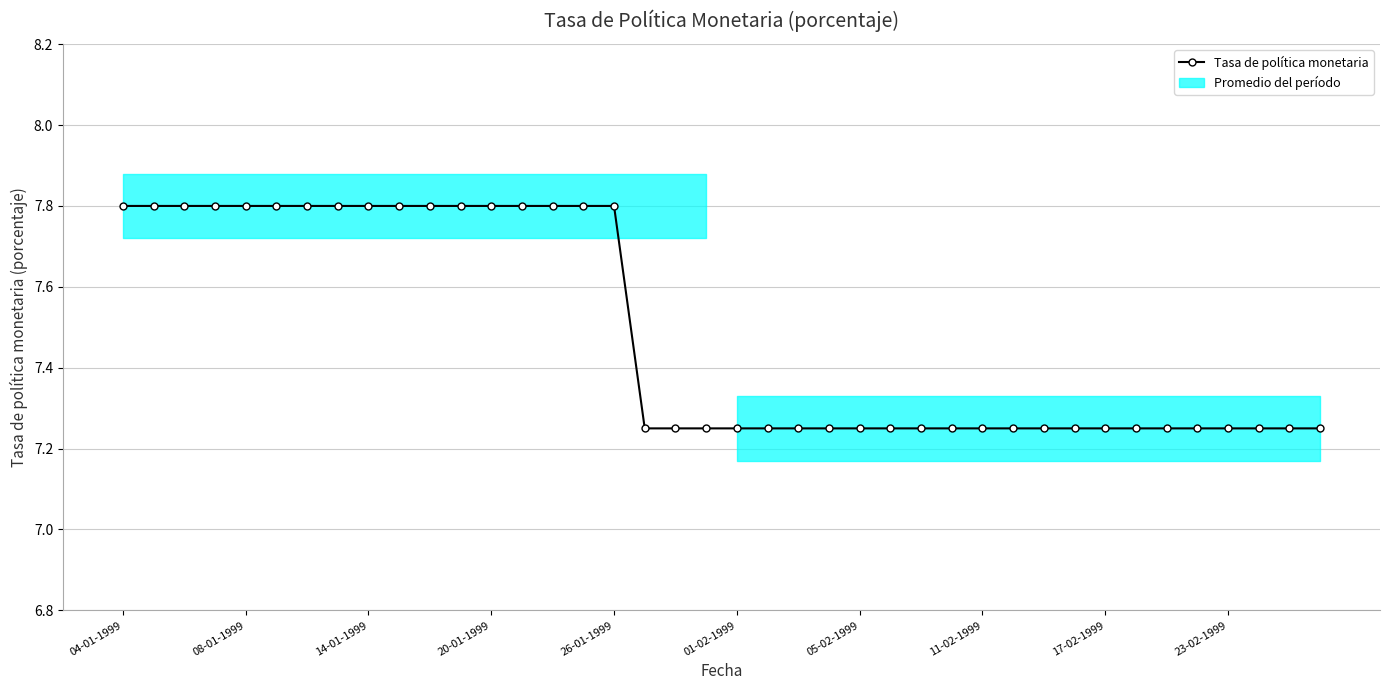

What position from the right is 27?

13